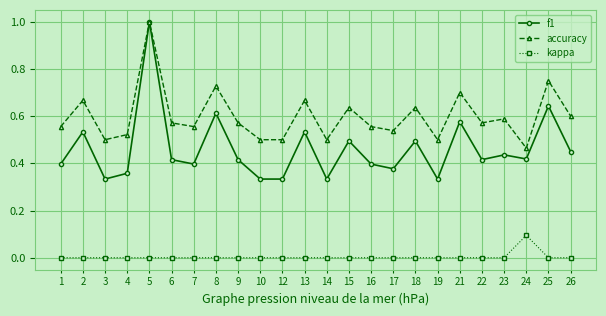

Does the chart have visible grid lines?

Yes